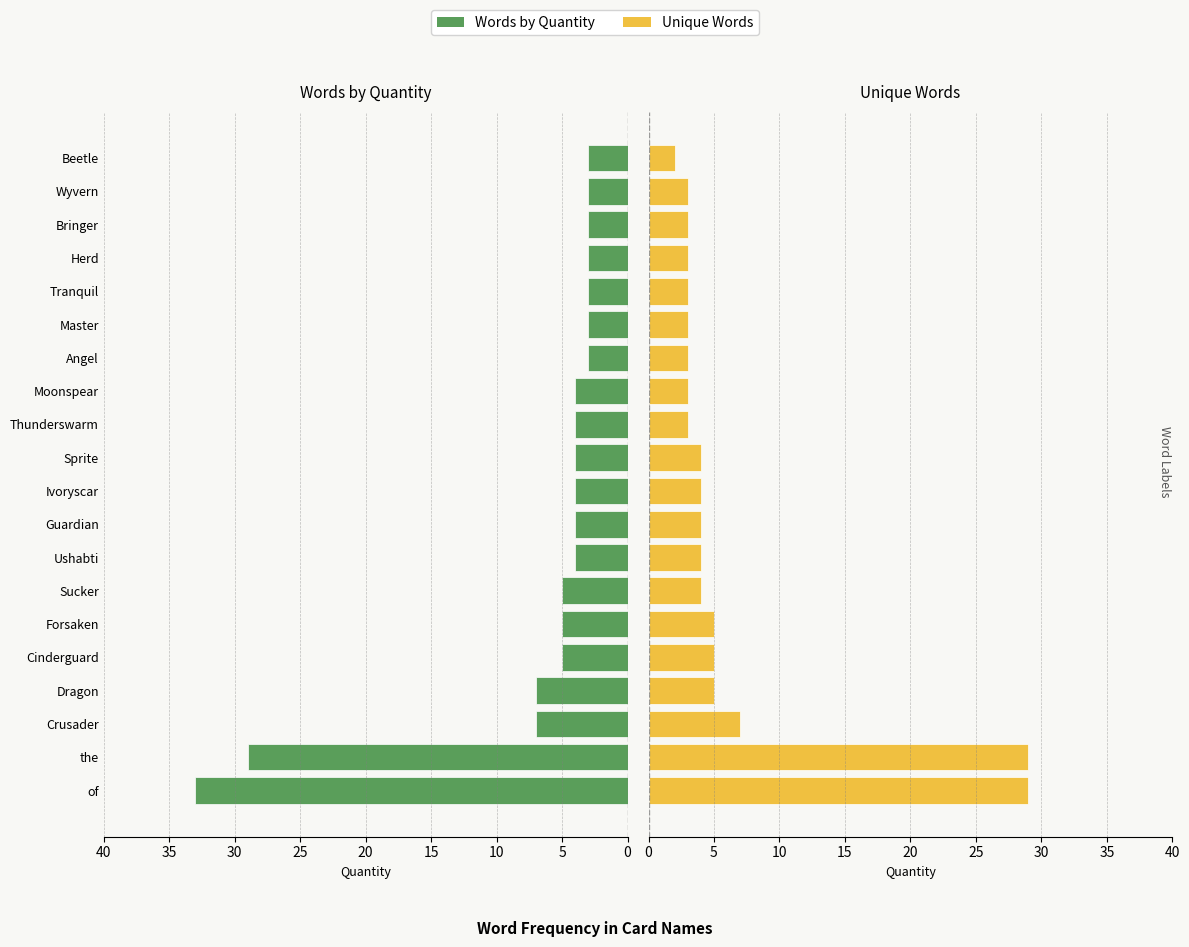

What are all the series names shown in the legend?

Words by Quantity, Unique Words